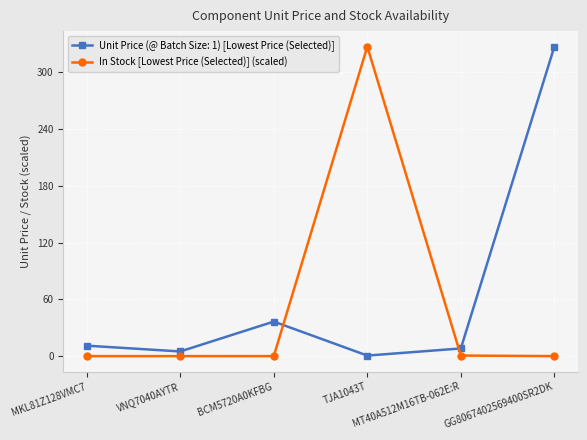

What is the difference between the maximum and minimum values in the In Stock [Lowest Price (Selected)] (scaled) series?

327.0